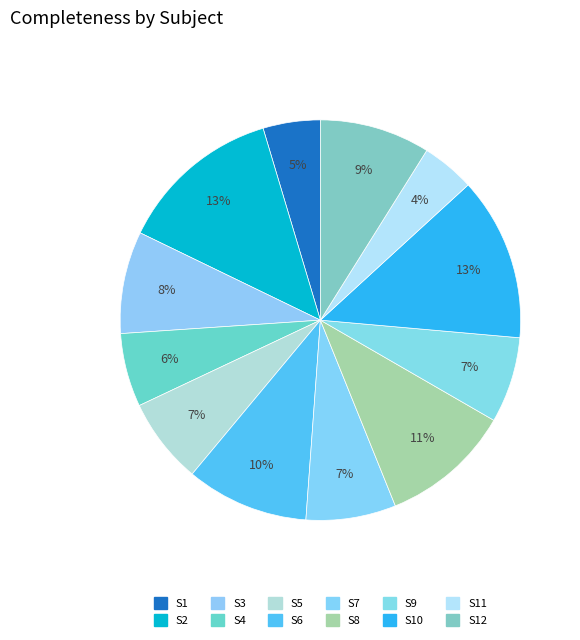

Is it true that S9 is 1% of the pie?

False